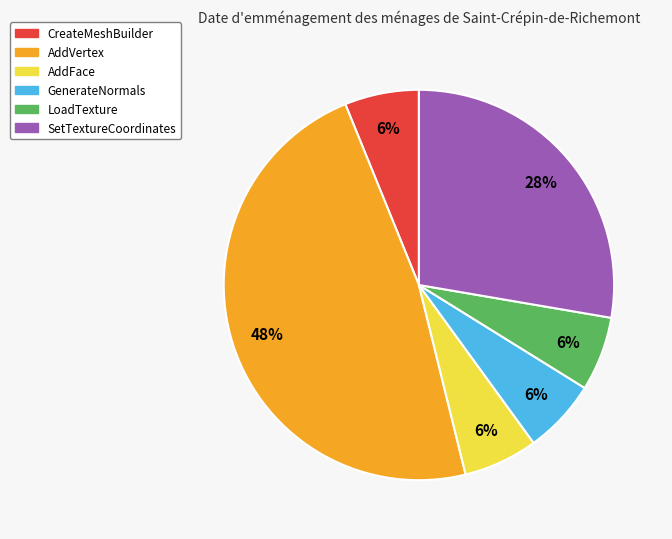

Does LoadTexture represent more than half of the total?

No